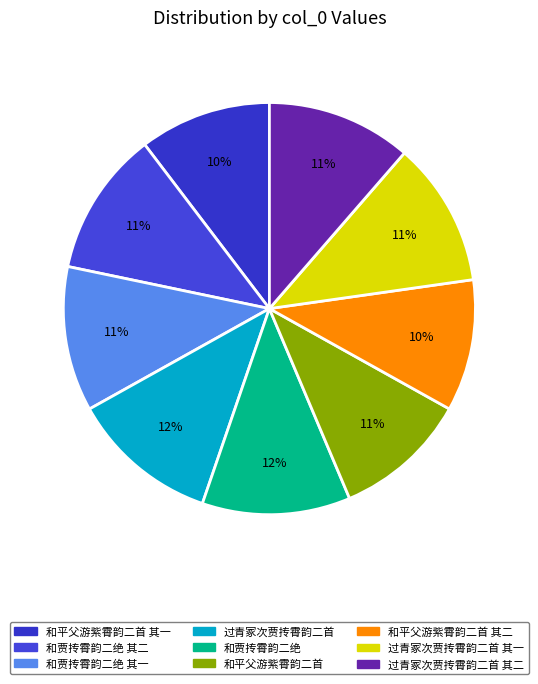

How many slices are in this pie chart?

9